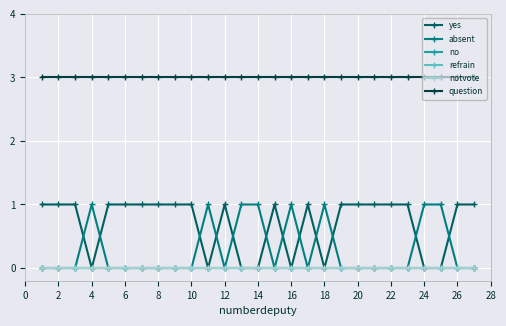

Which series has the largest range (max minus min)?

yes